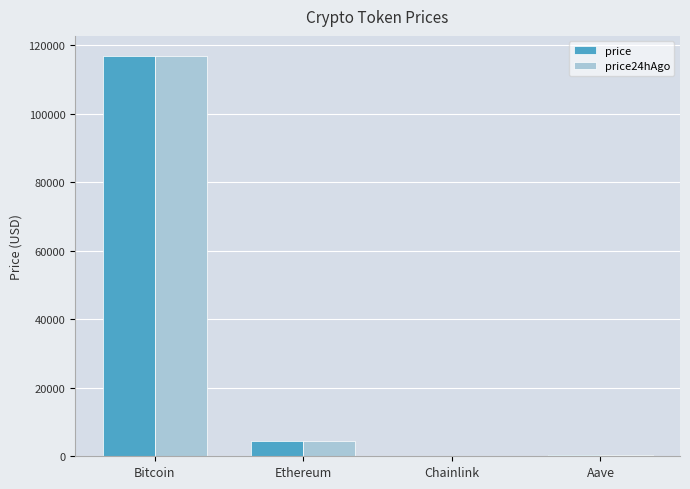

What is the maximum value shown in the chart?

116873.0